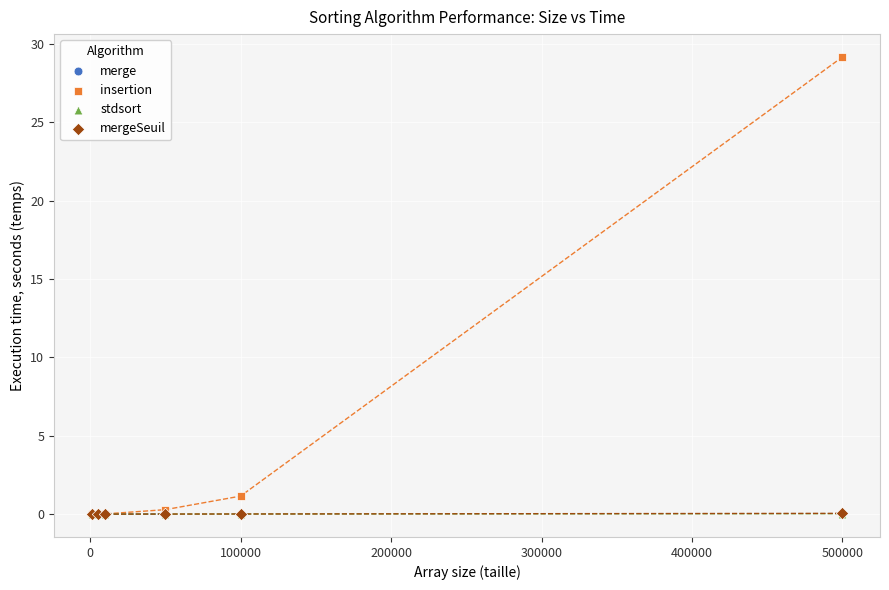

Which series has the widest spread of Y values?

insertion